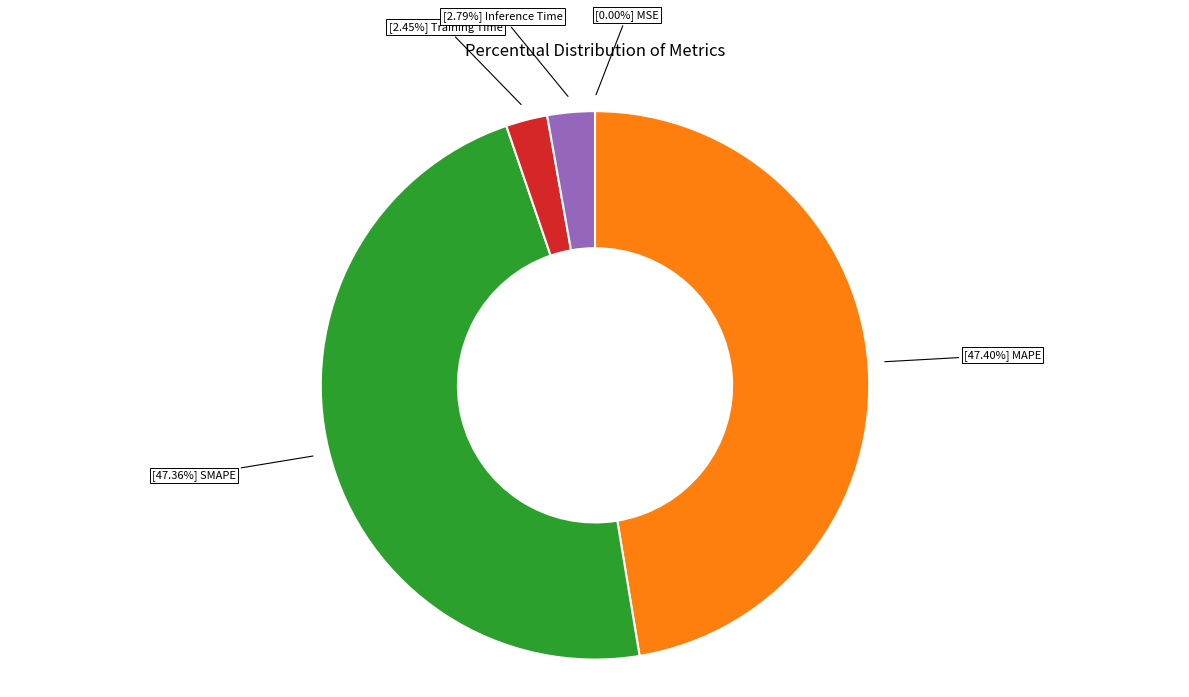

Does any single category account for the majority?

No